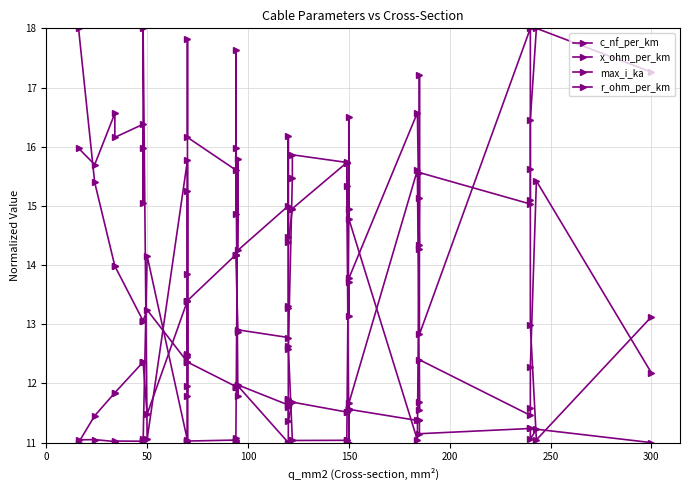

Does the chart display data point markers on the line(s)?

Yes